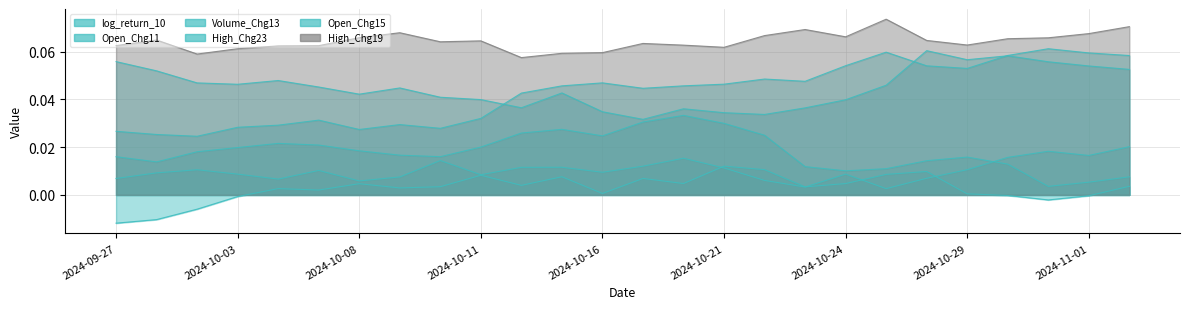

Reading left to right, what are all the values shown in this chart?

log_return_10: 0.0	0.0	0.0	0.0	0.0	0.0	0.0	0.0	0.0	0.0	0.0	0.0	0.0	0.0	0.0	0.0	0.0	0.0	0.1	0.1	0.1	0.1	0.1	0.1	0.1	0.1
Open_Chg11: 0.1	0.1	0.0	0.0	0.0	0.0	0.0	0.0	0.0	0.0	0.0	0.0	0.0	0.0	0.0	0.0	0.0	0.0	0.0	0.0	0.1	0.1	0.1	0.1	0.1	0.1
Volume_Chg13: -0.0	-0.0	-0.0	-0.0	0.0	0.0	0.0	0.0	0.0	0.0	0.0	0.0	0.0	0.0	0.0	0.0	0.0	0.0	0.0	0.0	0.0	0.0	-0.0	-0.0	-0.0	0.0
High_Chg23: 0.0	0.0	0.0	0.0	0.0	0.0	0.0	0.0	0.0	0.0	0.0	0.0	0.0	0.0	0.0	0.0	0.0	0.0	0.0	0.0	0.0	0.0	0.0	0.0	0.0	0.0
Open_Chg15: 0.0	0.0	0.0	0.0	0.0	0.0	0.0	0.0	0.0	0.0	0.0	0.0	0.0	0.0	0.0	0.0	0.0	0.0	0.0	0.0	0.0	0.0	0.0	0.0	0.0	0.0
High_Chg19: 0.1	0.1	0.1	0.1	0.1	0.1	0.1	0.1	0.1	0.1	0.1	0.1	0.1	0.1	0.1	0.1	0.1	0.1	0.1	0.1	0.1	0.1	0.1	0.1	0.1	0.1